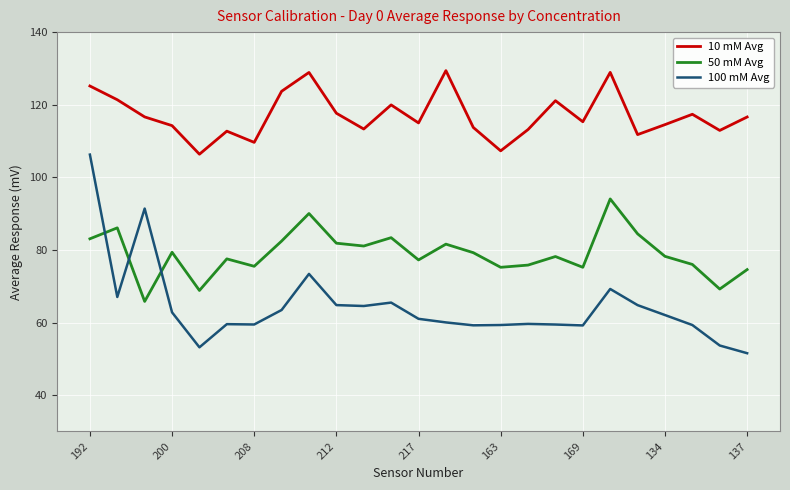

Which series has the largest range (max minus min)?

100 mM Avg